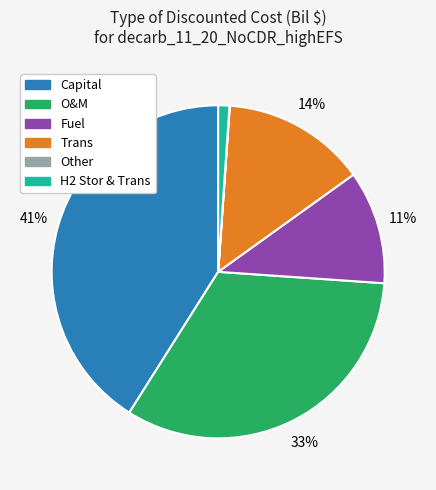

The H2 Stor & Trans slice represents 15% of the pie. True or false?

False